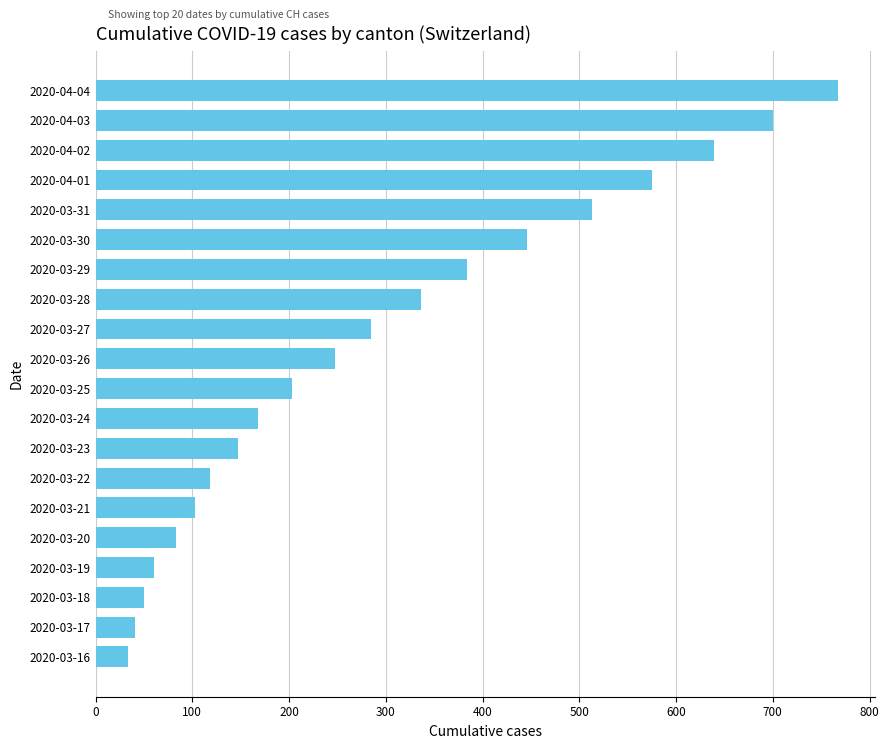

What is the ratio of the value at 2020-03-24 to the value at 2020-04-02?

0.3